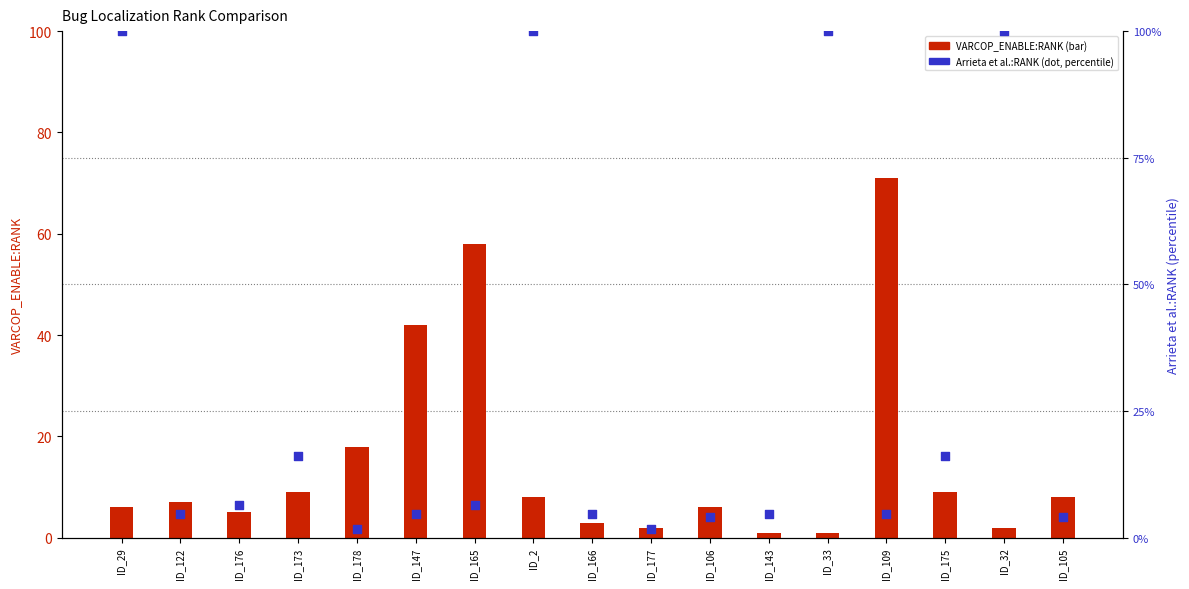

What is the total value across all series at ID_106?

10.0